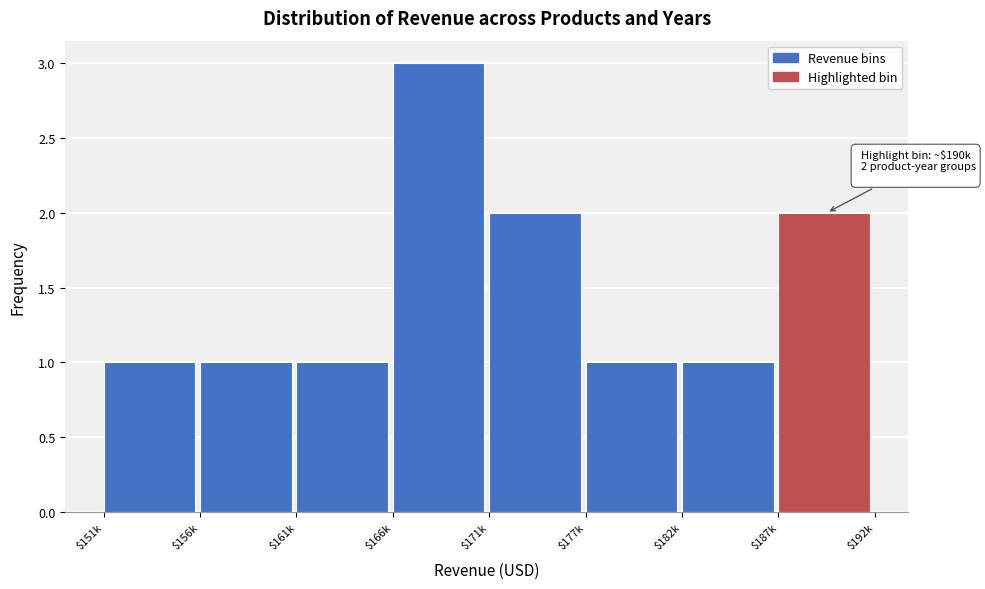

Reading left to right, list all the values displayed in this chart.

1	1	1	3	2	1	1	2